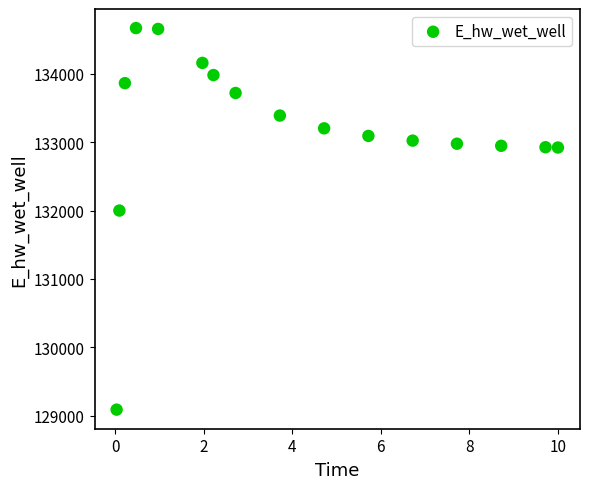

What Y value in the scatter plot is closest to 131878?

132000.3